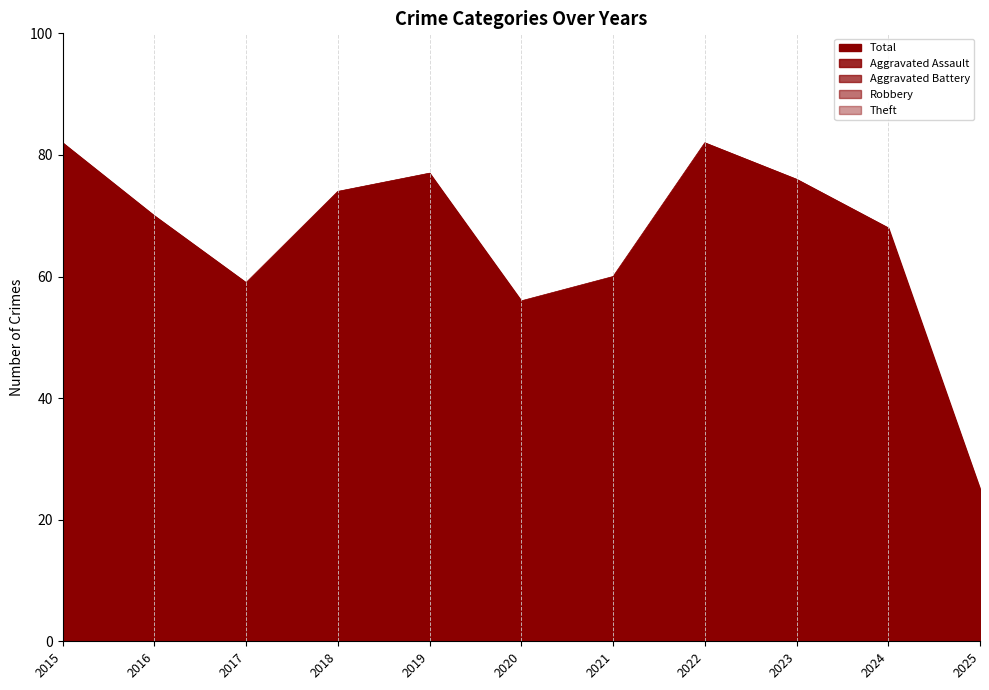

What is the value of the Total point at the 5th from the left?

77